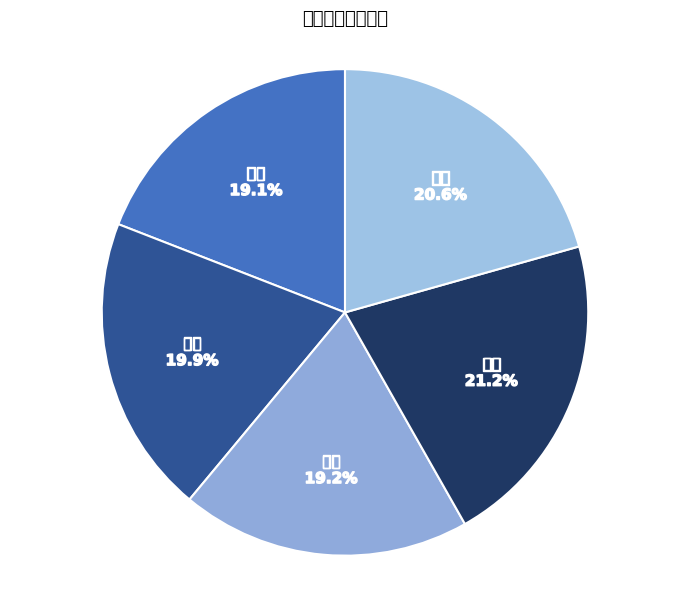

Combined, do 上海 and 深圳 account for over 50%?

No